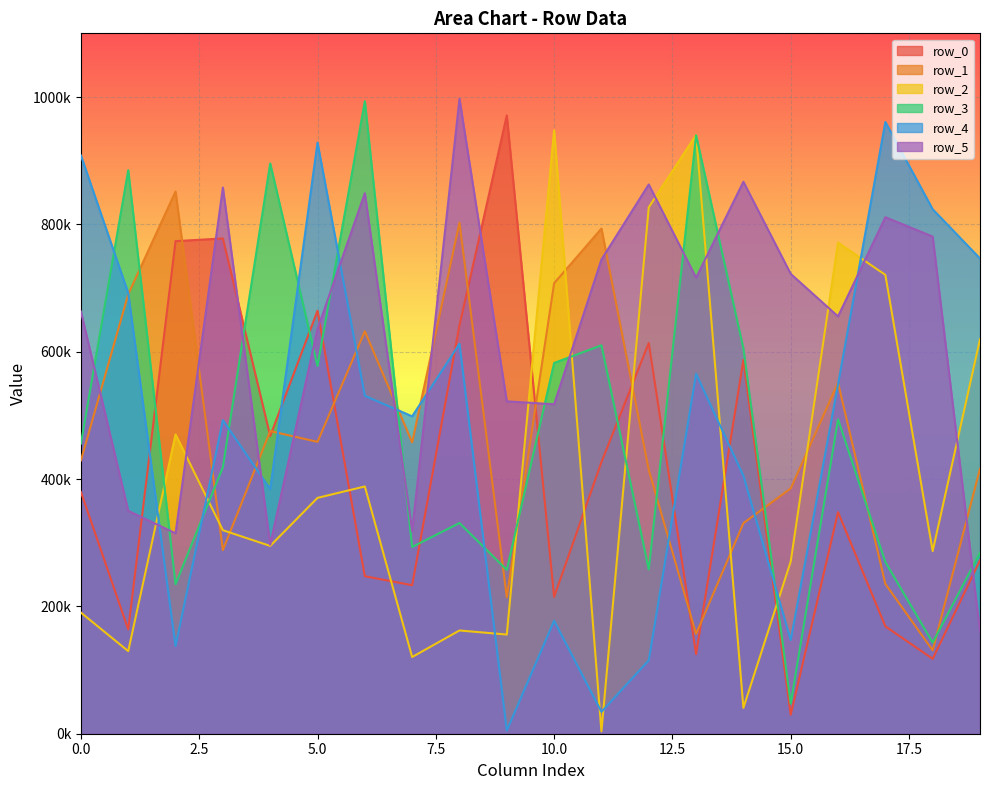

What are all the series names shown in the legend?

row_0, row_1, row_2, row_3, row_4, row_5